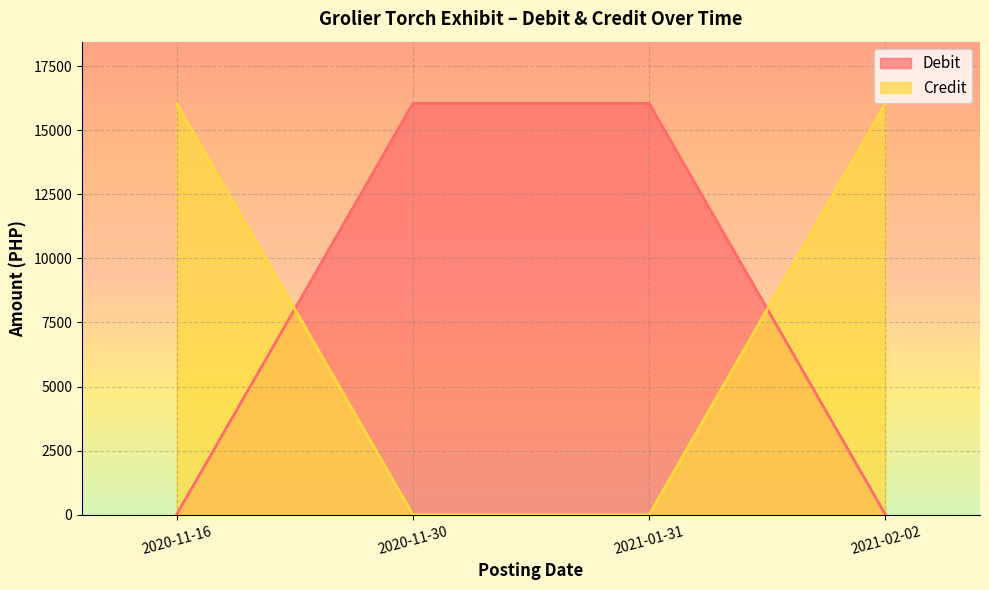

True or false: Debit and Credit cross at least once.

True